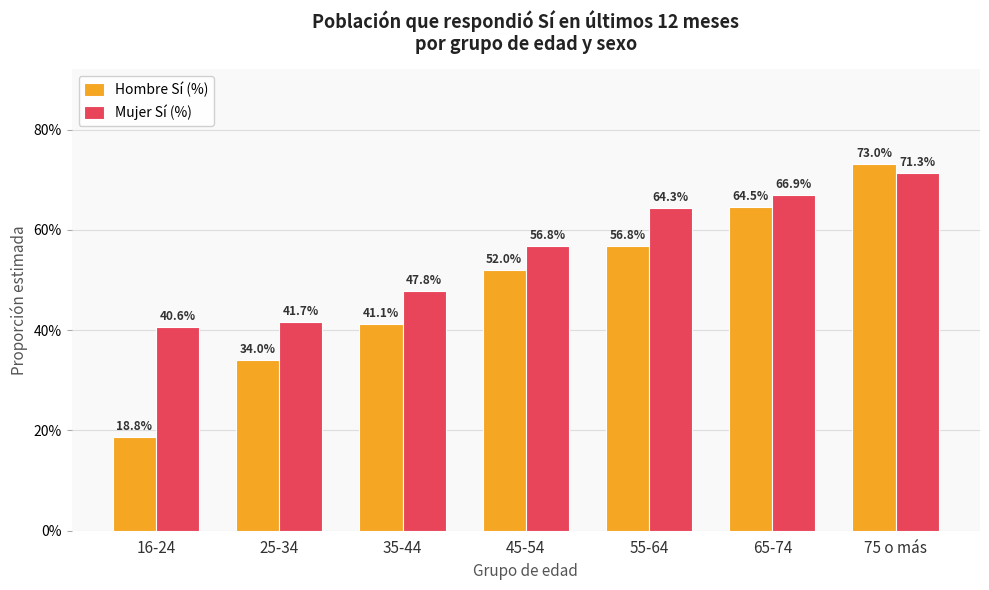

Are the bars grouped side by side (vs. stacked)?

Yes